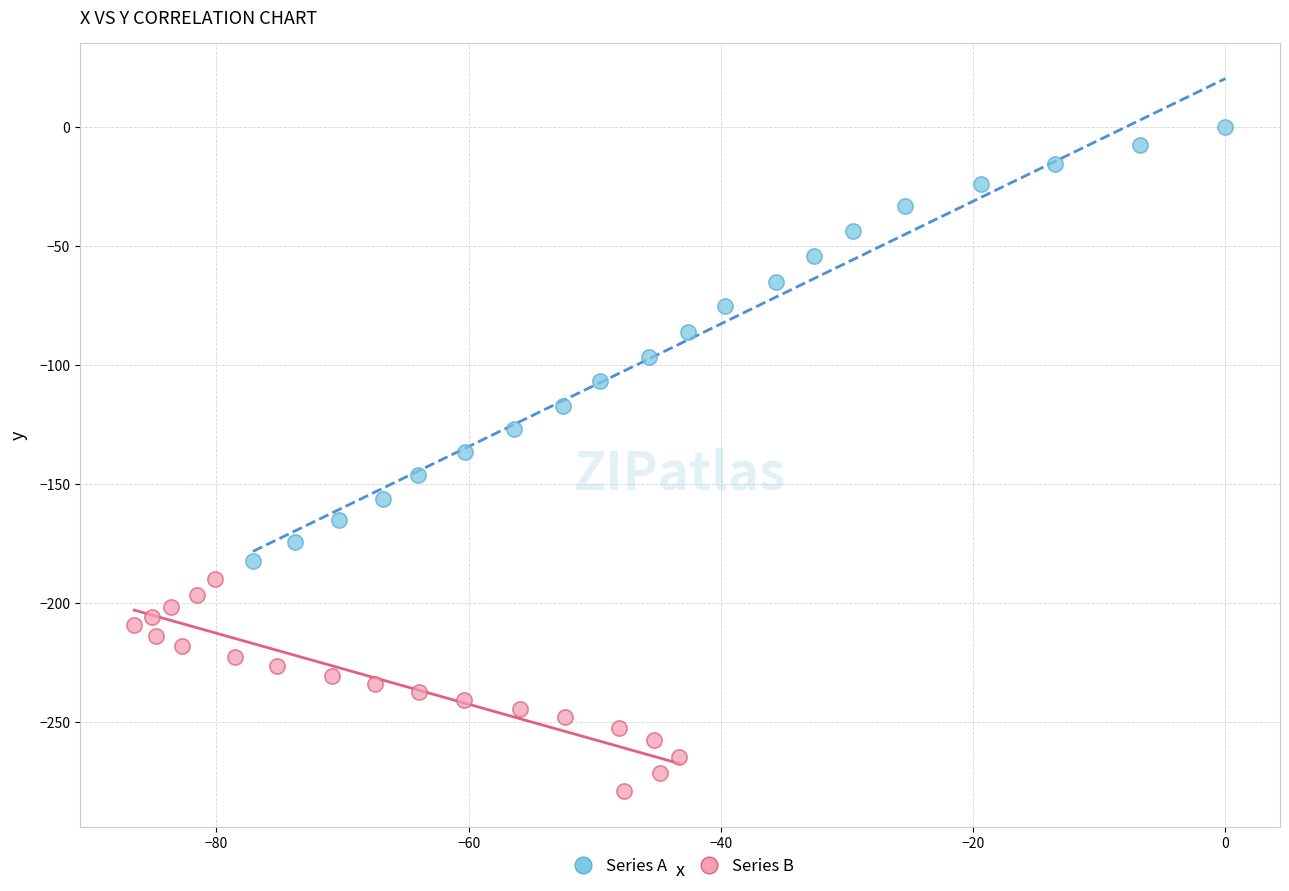

Which series reaches the minimum Y coordinate?

Series B